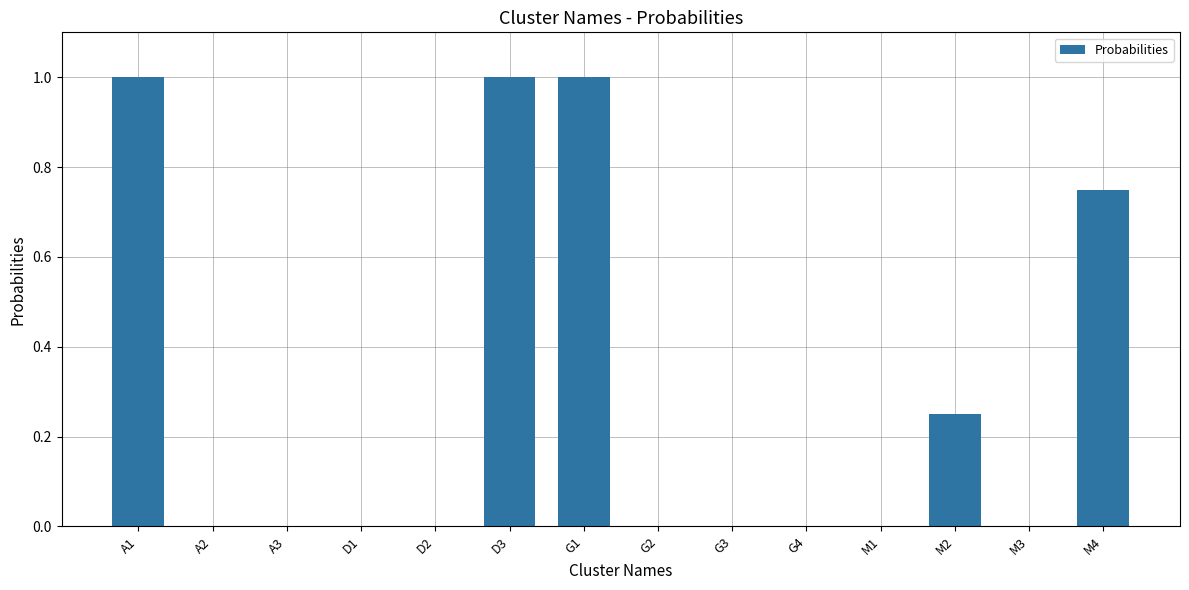

How many values are between 0 and 1?

14